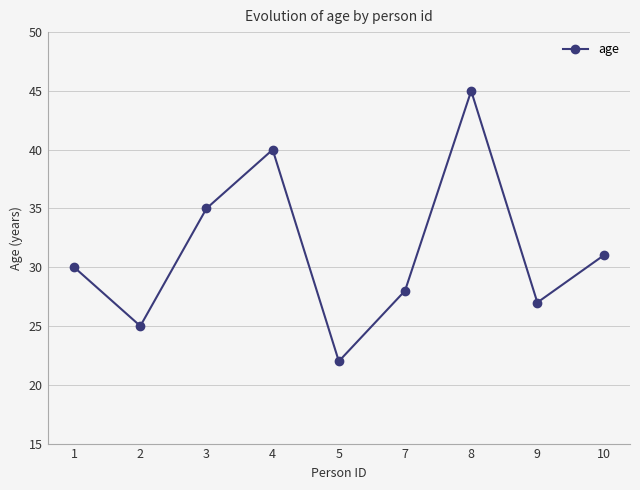

Reading left to right, extract all data points from this chart.

30	25	35	40	22	28	45	27	31